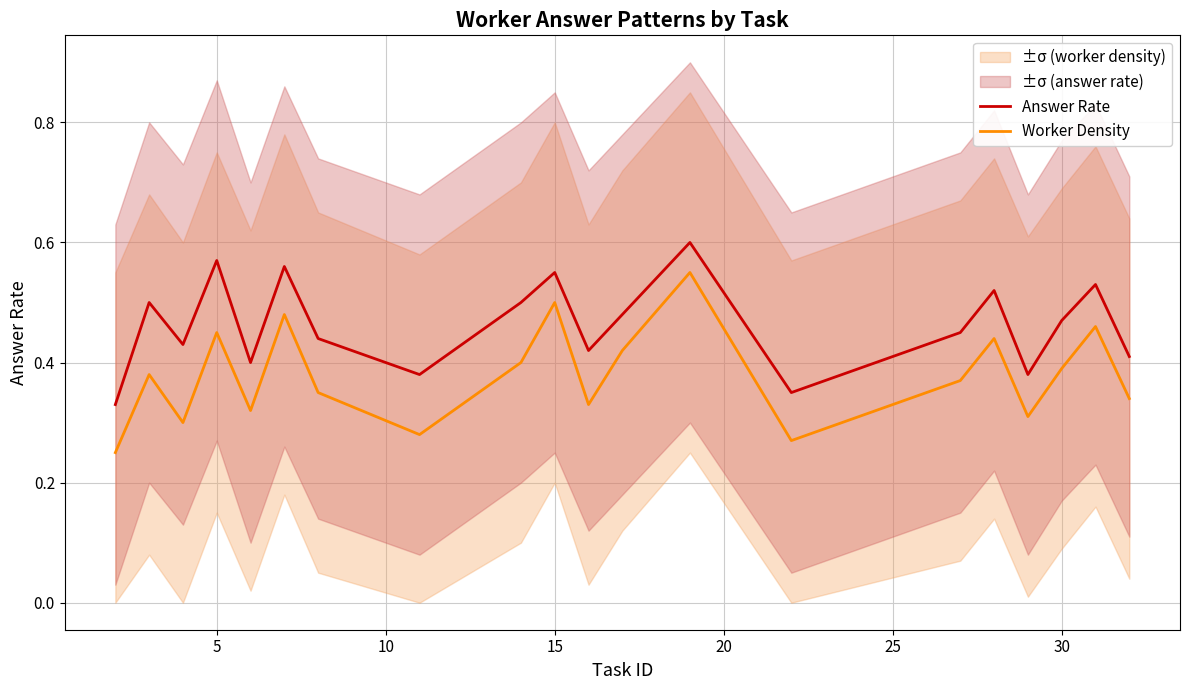

Reading left to right, list all the values displayed in this chart.

Answer Rate: 0.3	0.5	0.4	0.6	0.4	0.6	0.4	0.4	0.5	0.6	0.4	0.5	0.6	0.3	0.5	0.5	0.4	0.5	0.5	0.4
Worker Density: 0.2	0.4	0.3	0.5	0.3	0.5	0.3	0.3	0.4	0.5	0.3	0.4	0.6	0.3	0.4	0.4	0.3	0.4	0.5	0.3